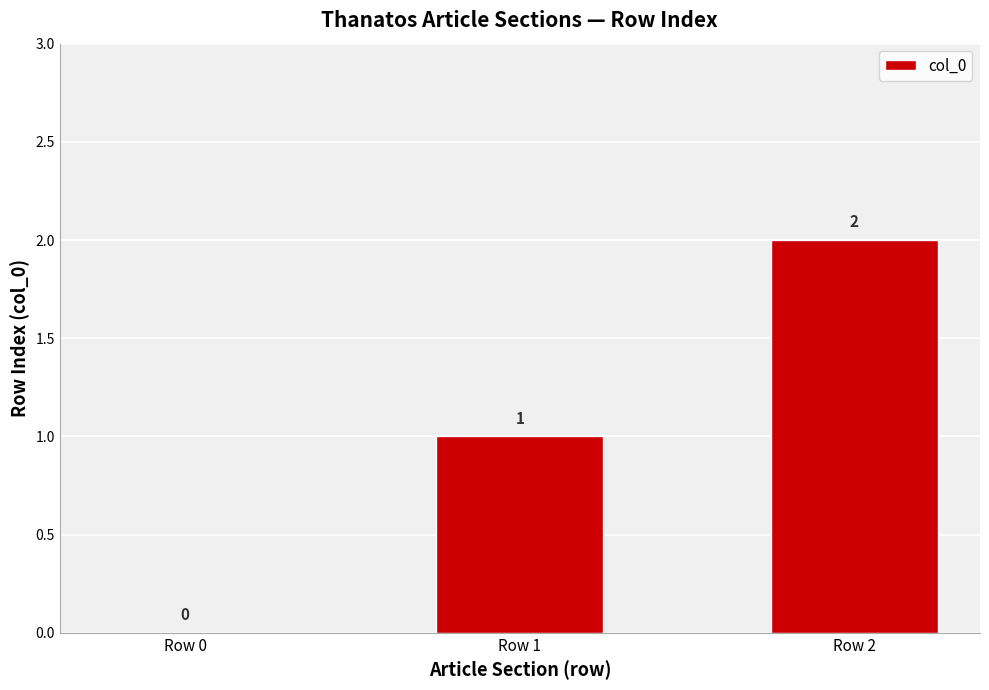

What is the sum of all values?

3